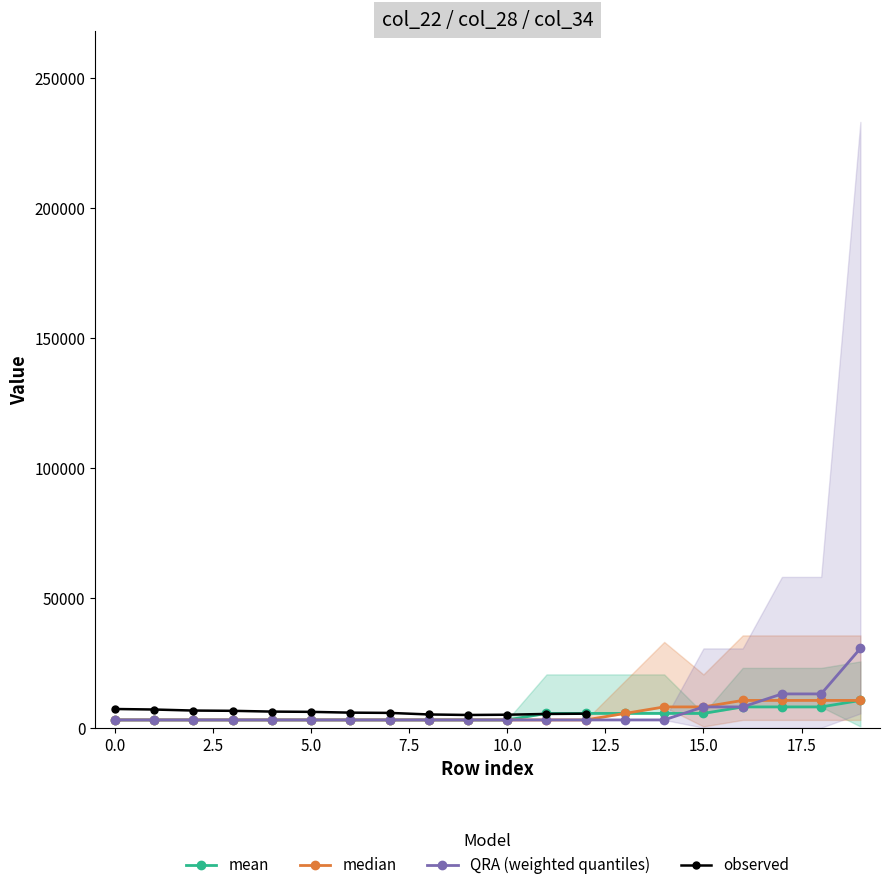

What are all the series names shown in the legend?

mean, median, QRA (weighted quantiles), observed